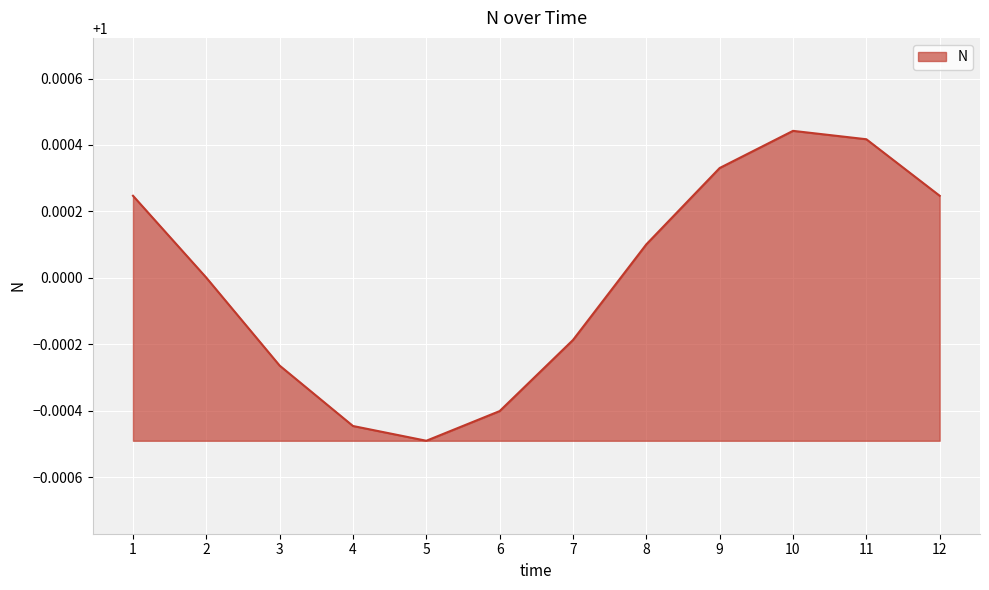

Which label corresponds to the smallest value in the chart?

5